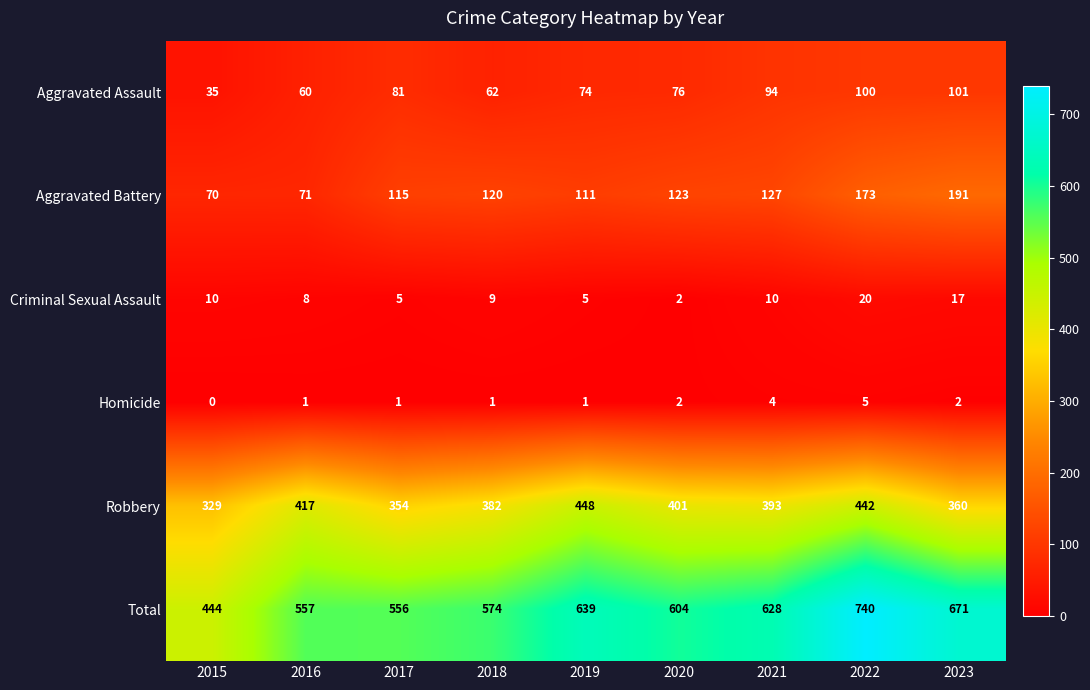

What is the difference between the highest and lowest values at 2023?

669